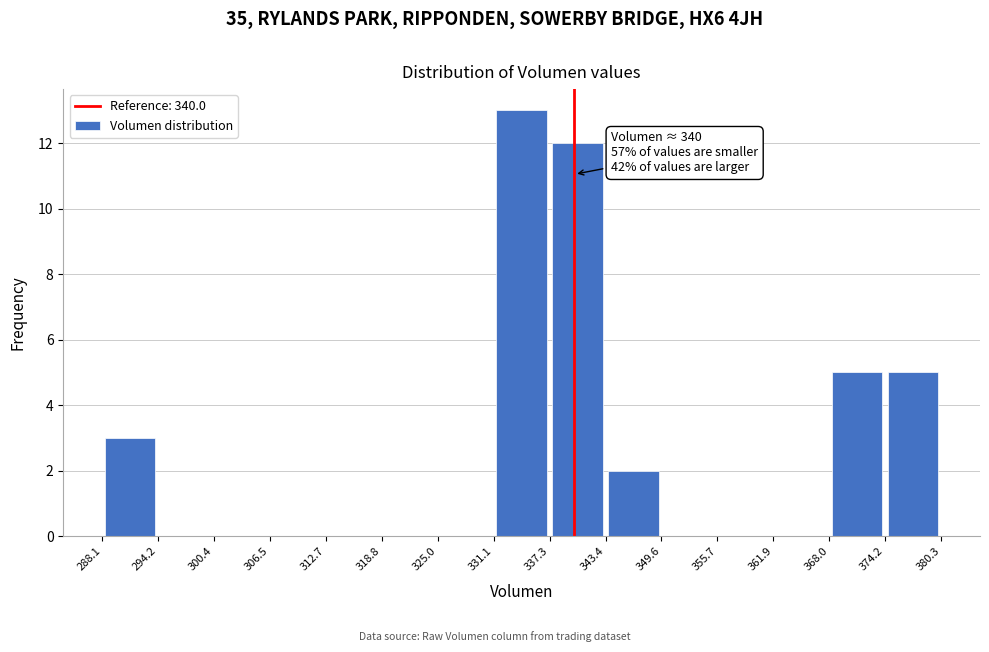

Which range on the x-axis has the tallest bar?

331.1 to 337.3